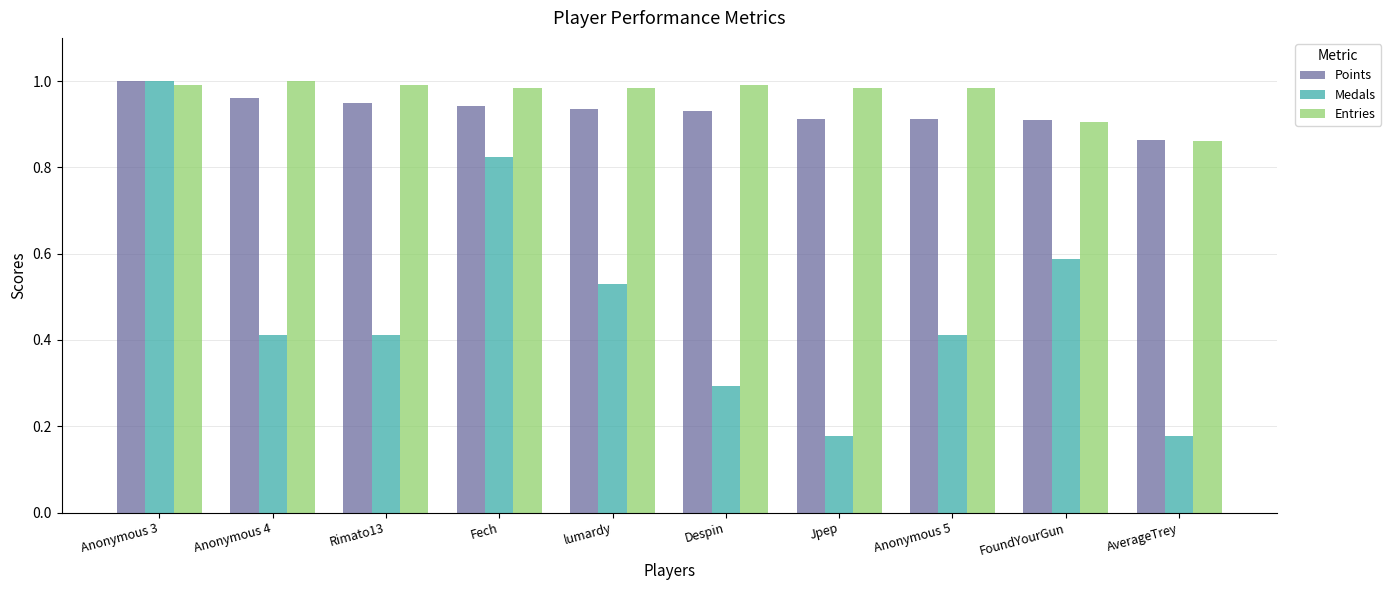

What position from the left is Fech?

4